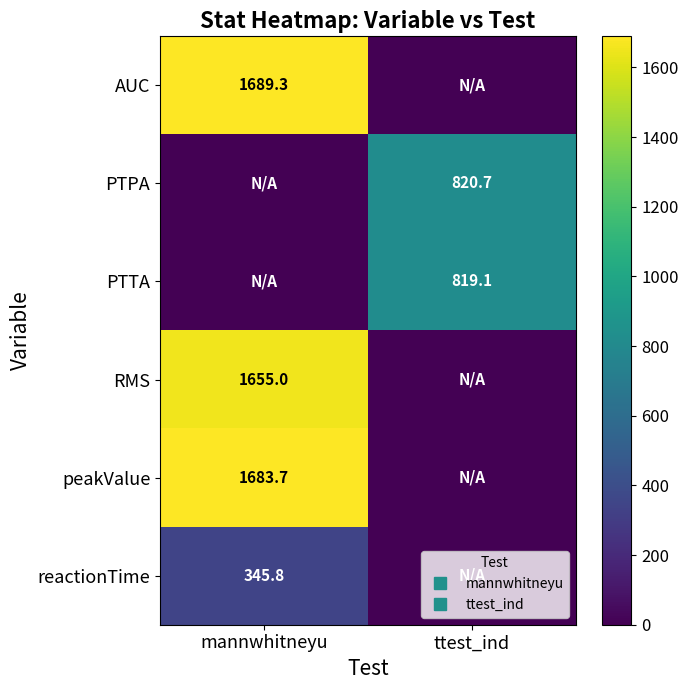

How many data points in PTPA are above 820?

1